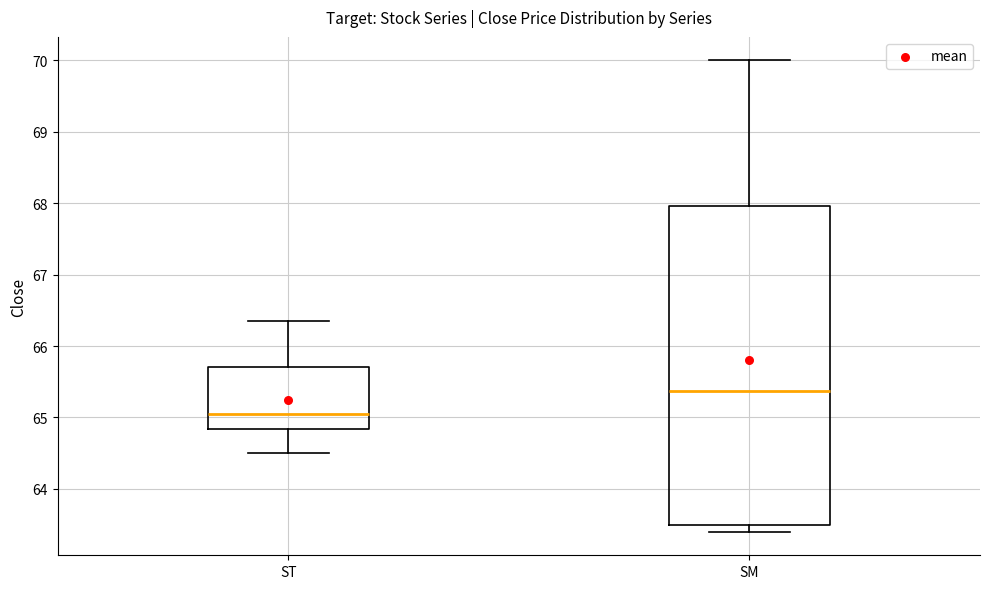

Which box is the tallest, from its lower edge to its upper edge?

SM